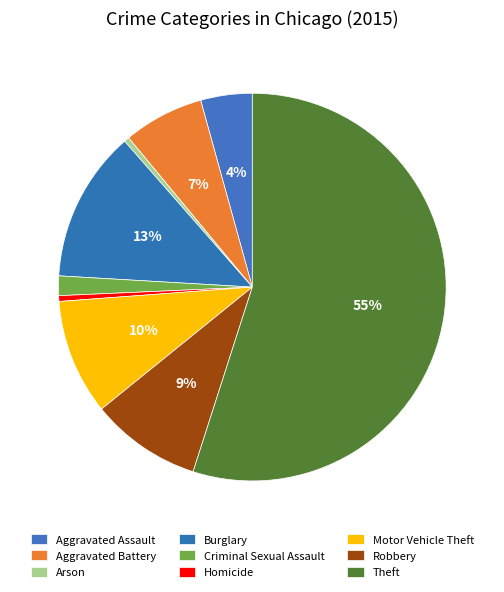

Count the number of slices in the pie.

9